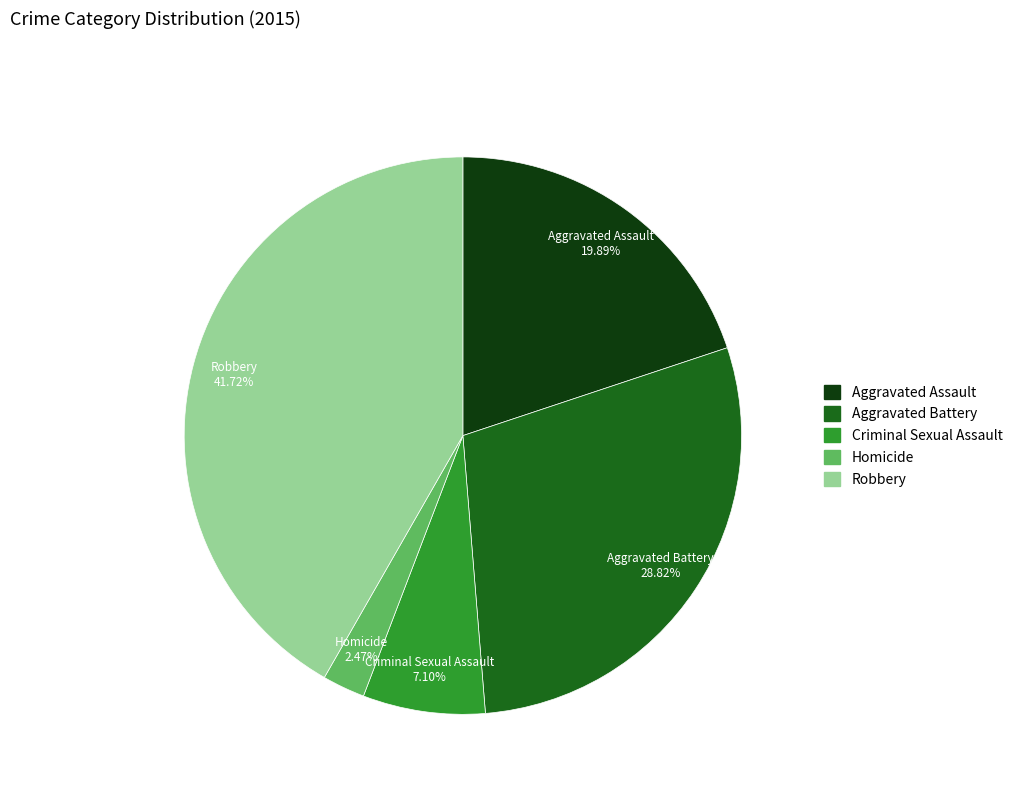

Is Criminal Sexual Assault the majority of the pie?

No